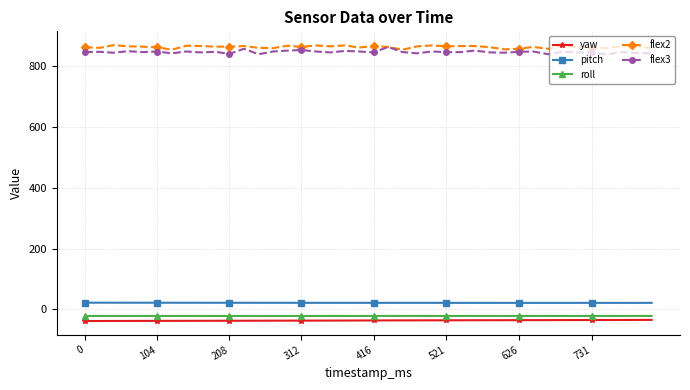

What is the greatest value displayed?

870.0